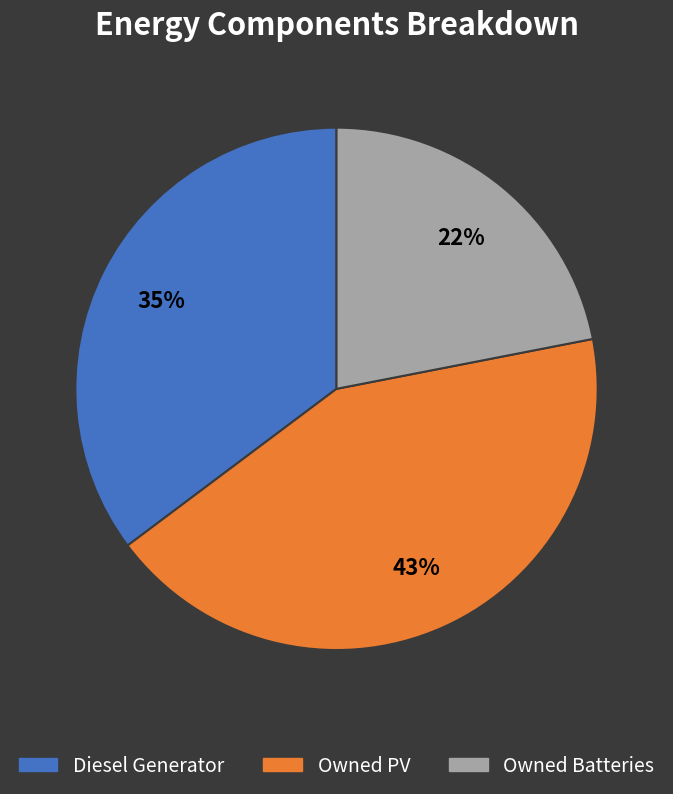

Rank the categories by value from highest to lowest.

Owned PV, Diesel Generator, Owned Batteries